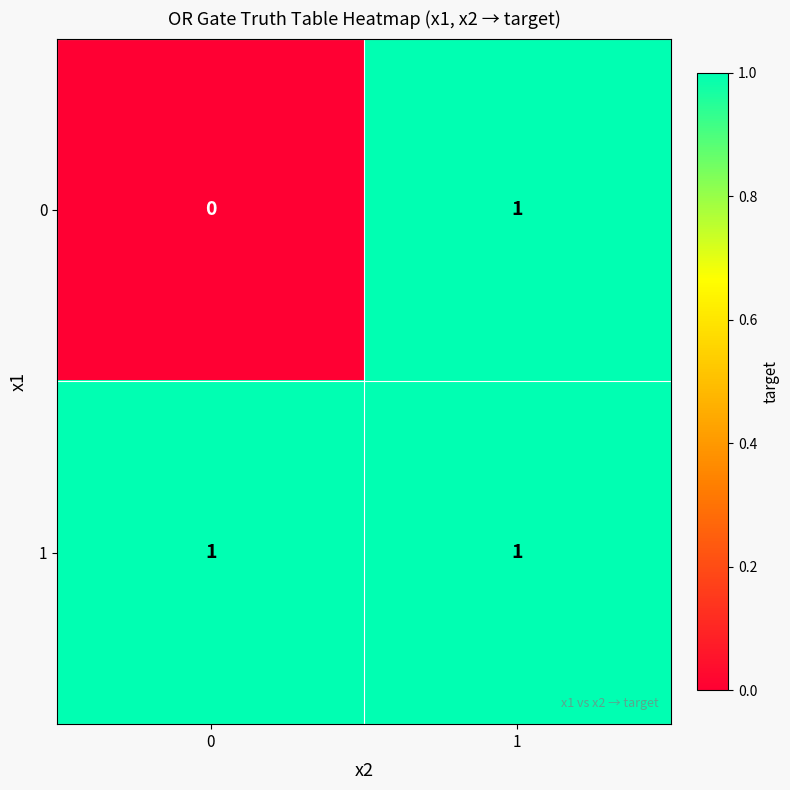

How many data points does each series have?

2